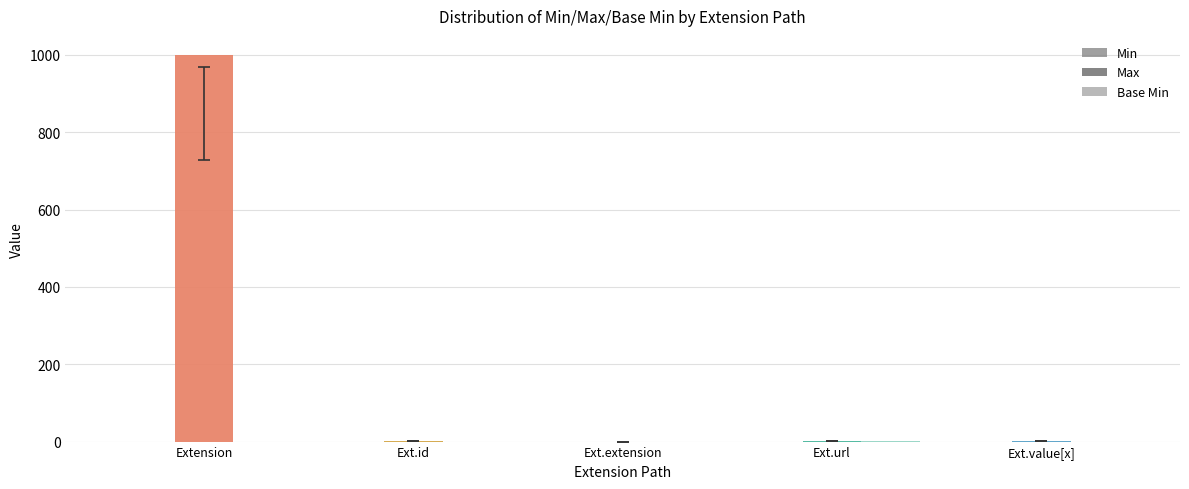

What is the difference between the highest and lowest values at Extension?

999